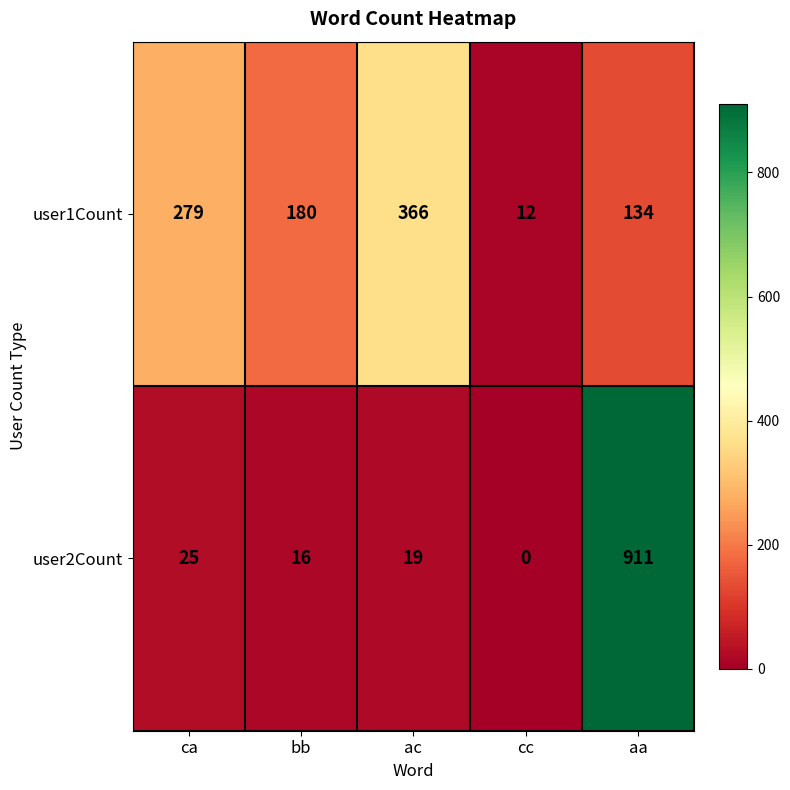

Reading left to right, extract all data points from this chart.

user1Count: ca=279	bb=180	ac=366	cc=12	aa=134
user2Count: ca=25	bb=16	ac=19	cc=0	aa=911